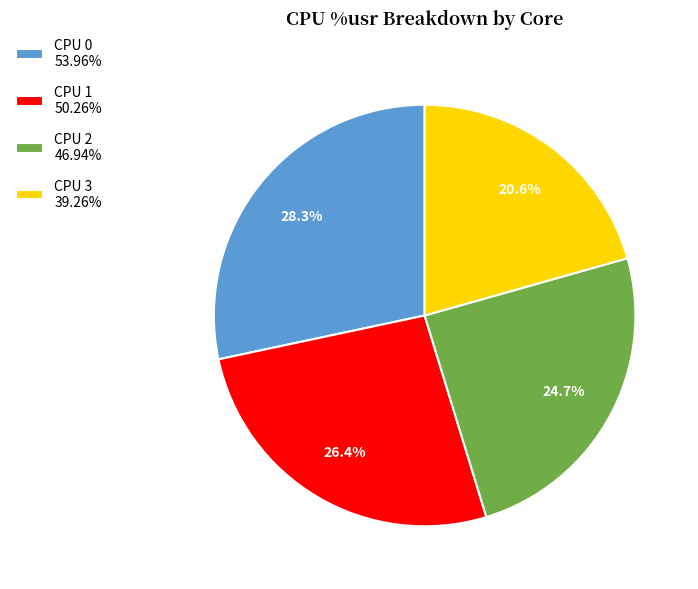

Approximately how many times larger is the value at CPU 3 39.26% compared to CPU 1 50.26%?

0.8